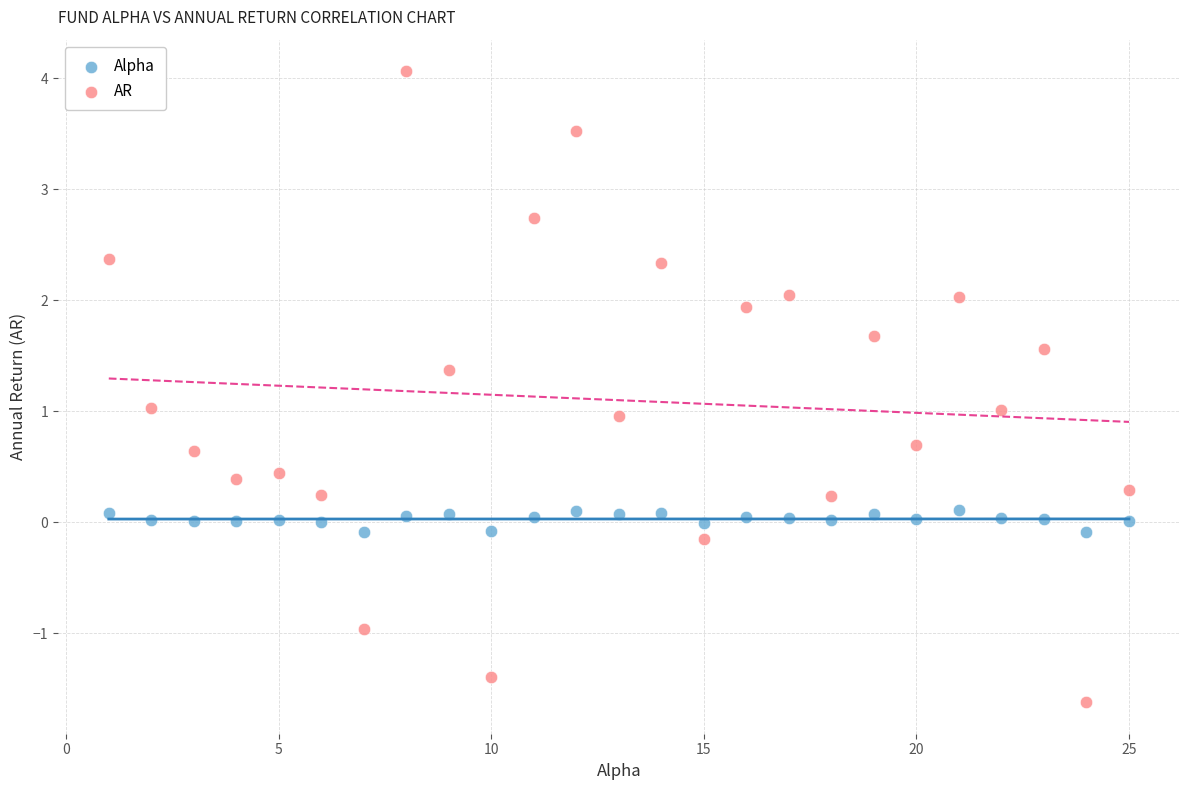

Which series has the widest spread of Y values?

AR